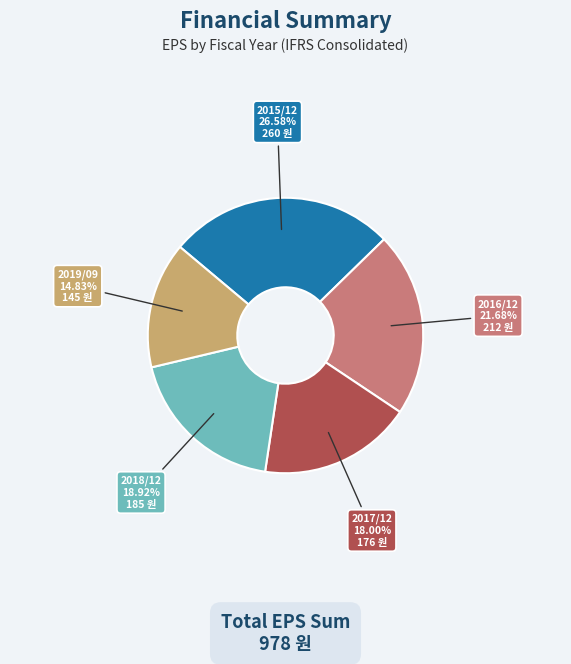

To the nearest percent, what is the difference between the 2016/12 and 2017/12 slice percentages?

4%